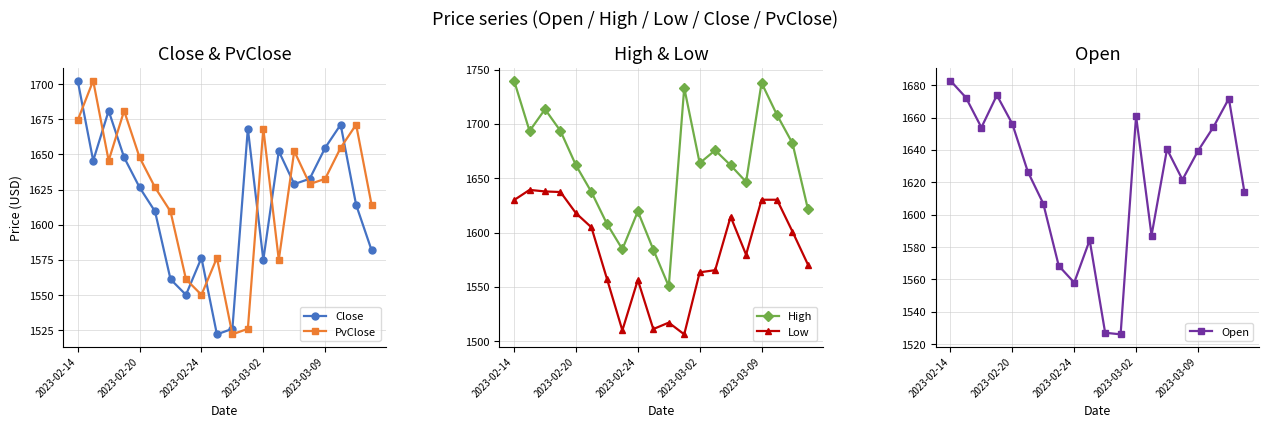

What are all the series names shown in the legend?

Close, PvClose, High, Low, Open